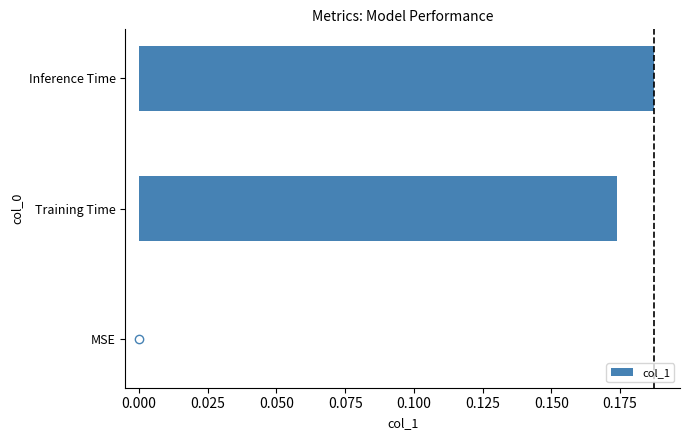

How many data points does each series have?

3